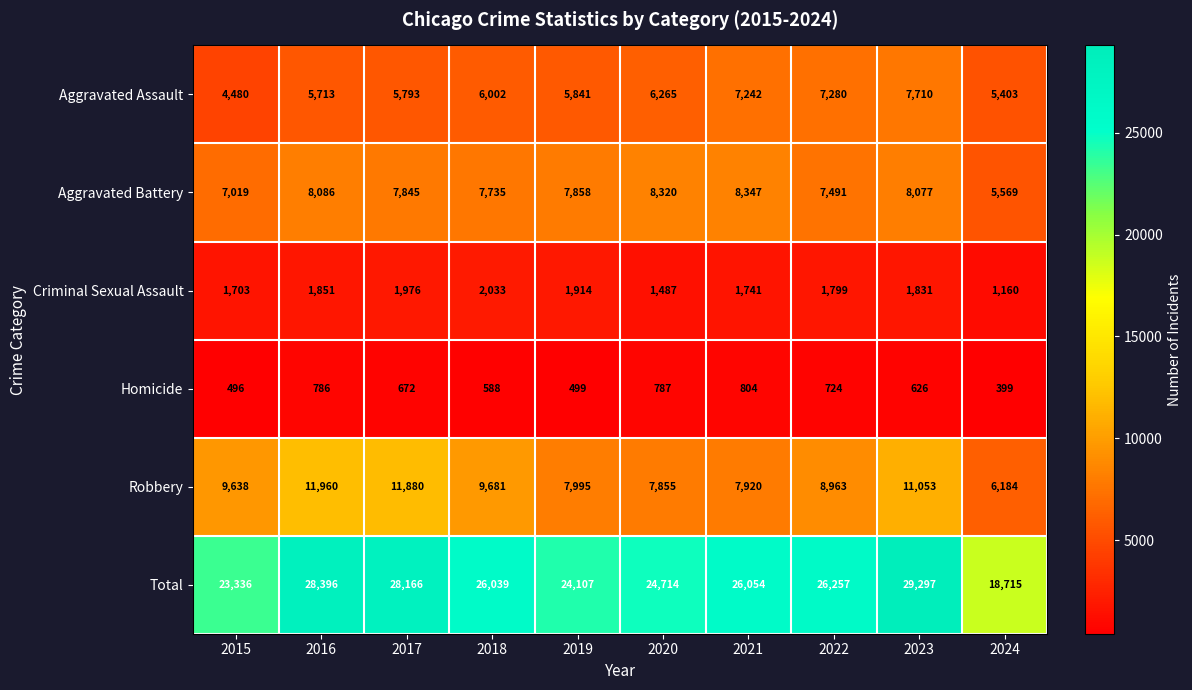

What is the total value across all series at 2023?

58594